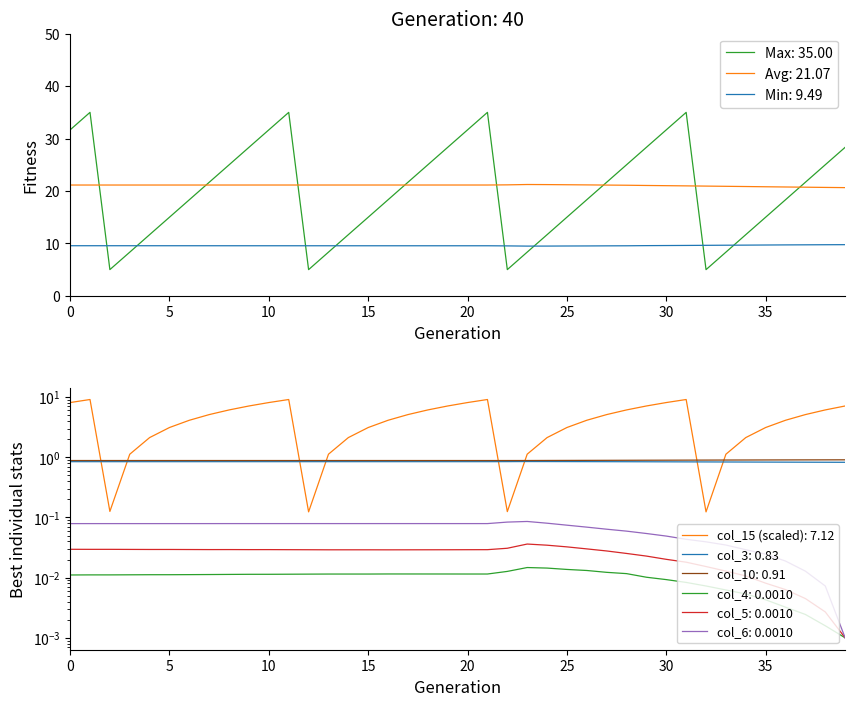

The col_5 series shows 0.0 at col_15. True or false?

False